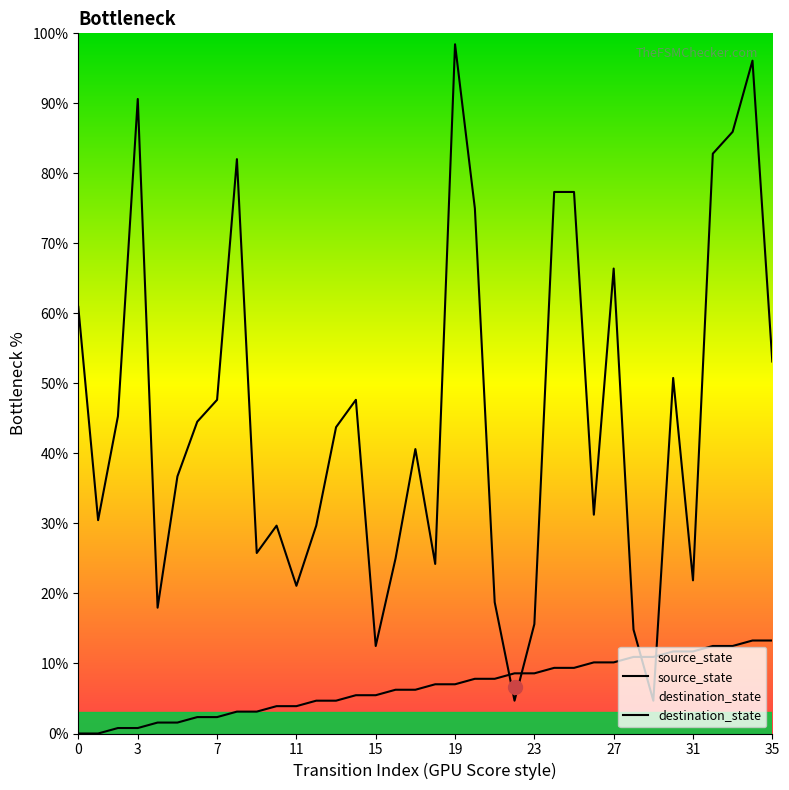

What is the difference between the maximum and minimum values in the destination_state series?

93.8